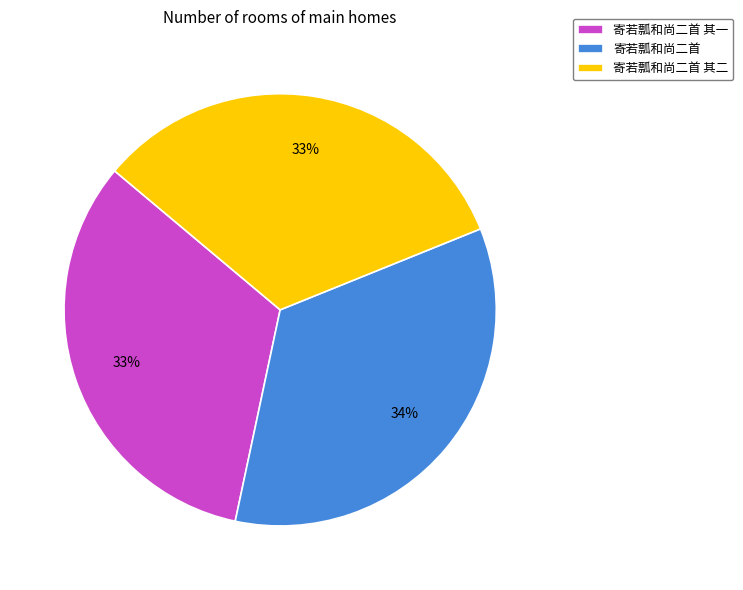

How many segments does this pie chart have?

3